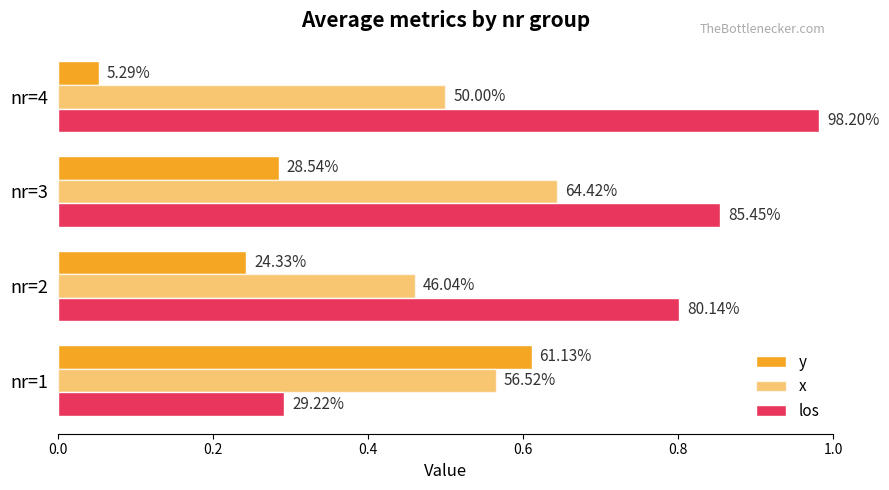

How many groups of bars are there?

4